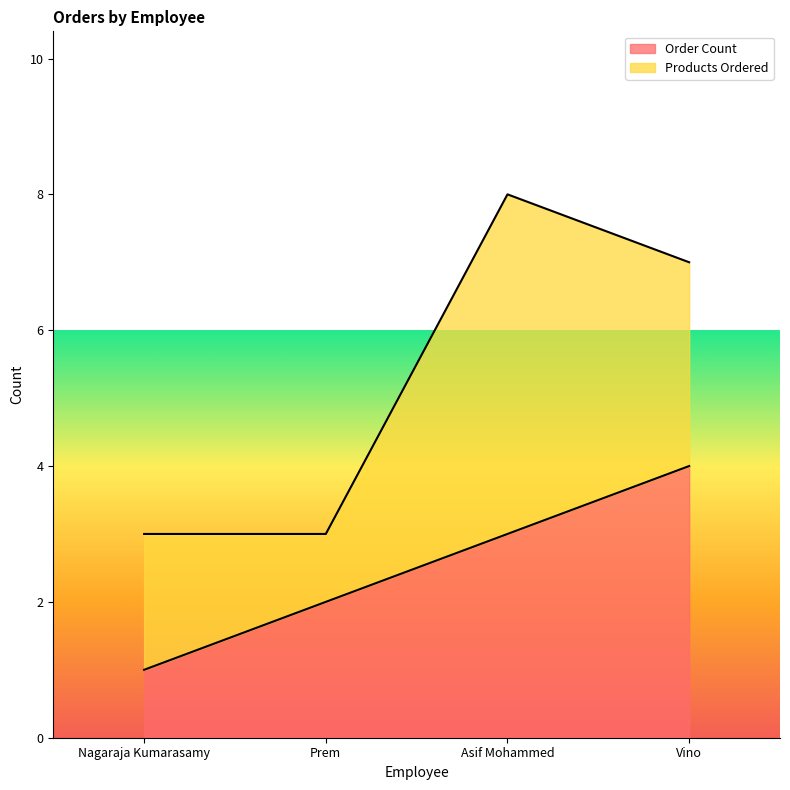

The chart shows a value of 4 at Vino. True or false?

True